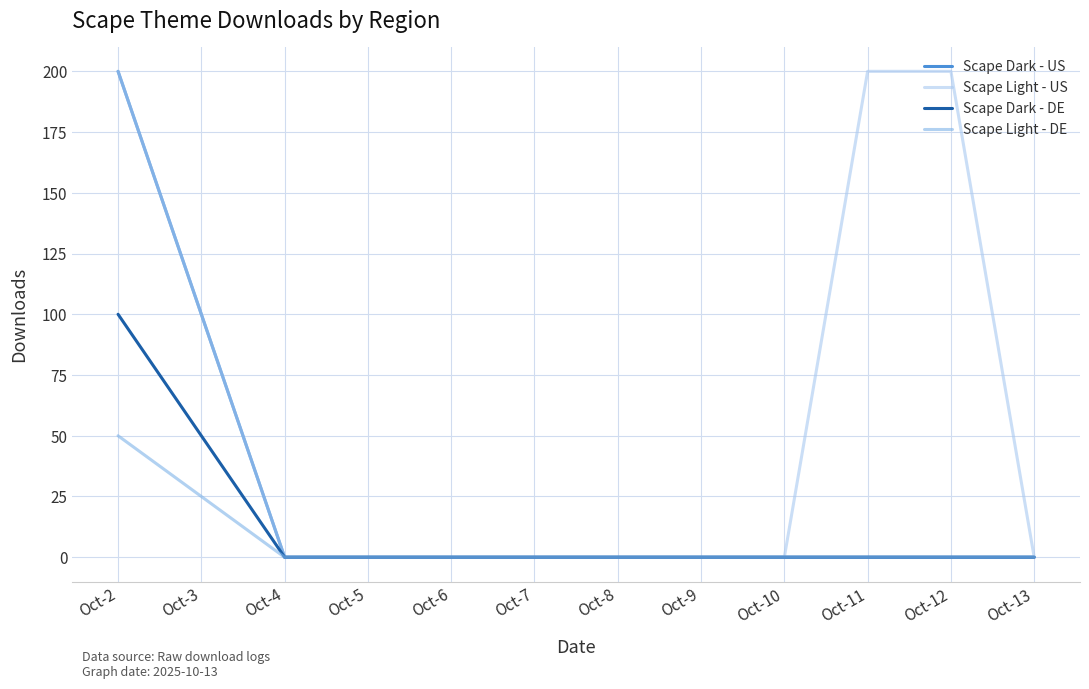

What is the highest value of the Scape Dark - DE series?

100